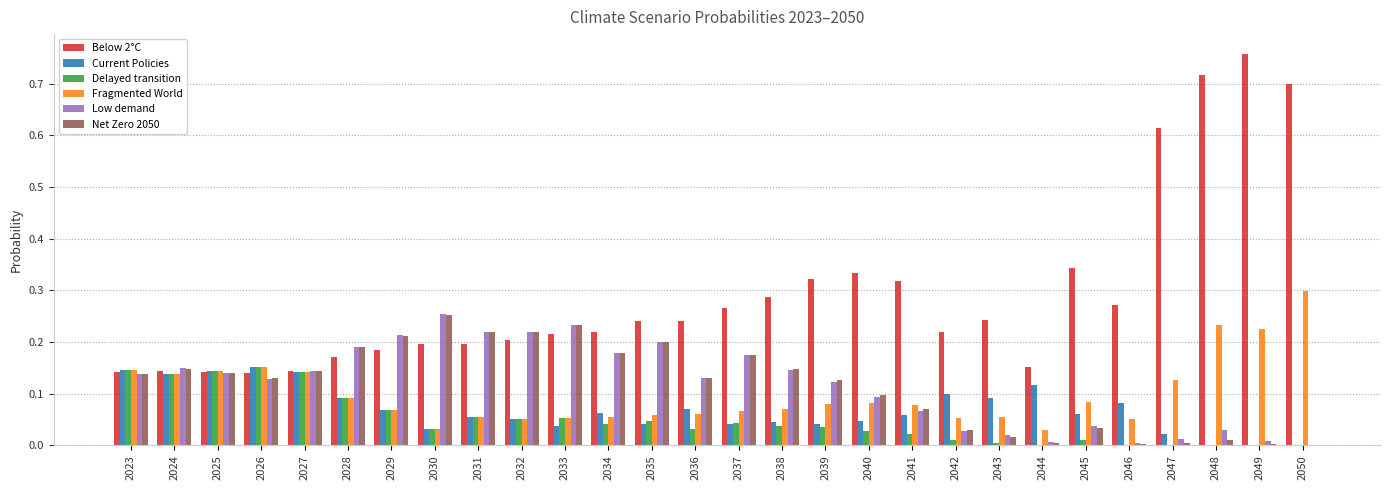

Which series has the largest total across all categories?

Below 2°C